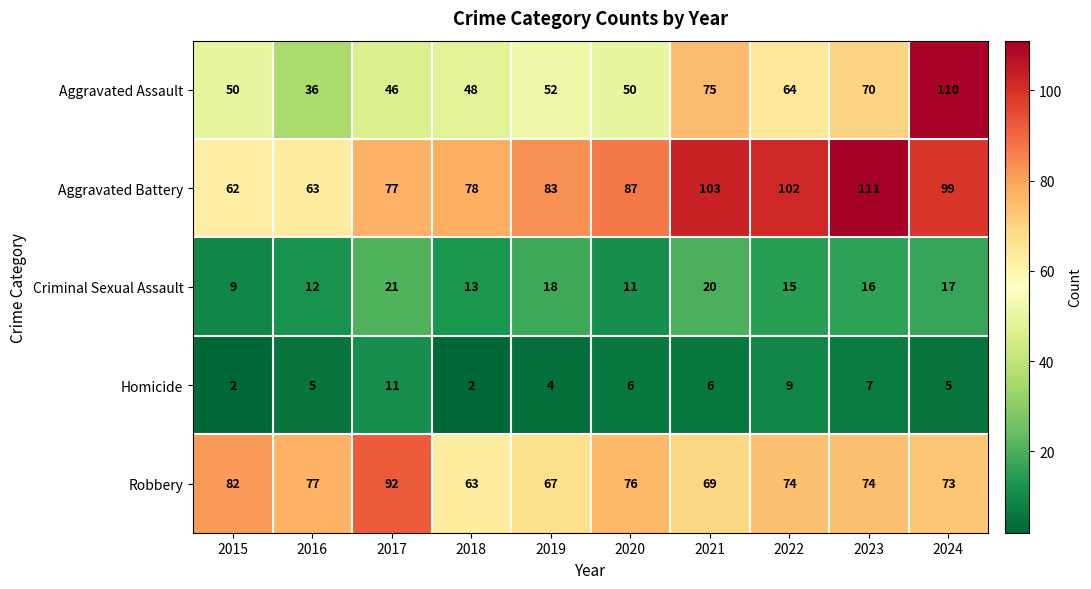

What is the average value of the Criminal Sexual Assault series?

15